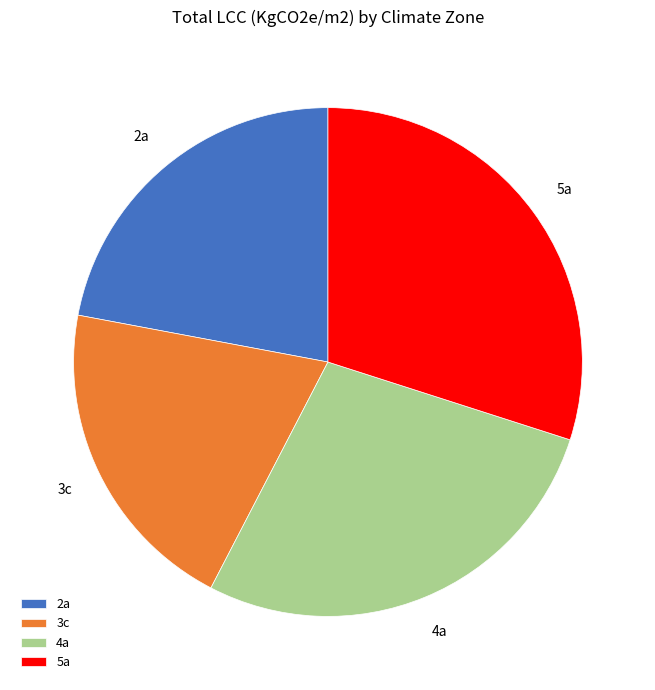

Approximately how many times larger is the value at 2a compared to 4a?

0.8